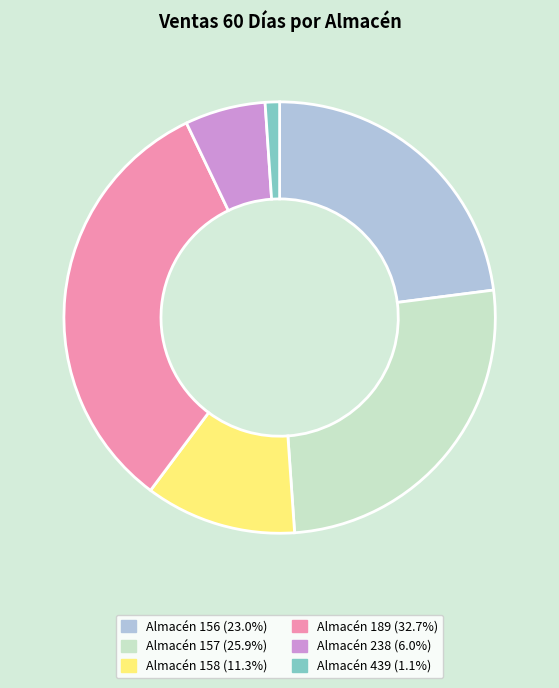

Does any single category account for the majority?

No